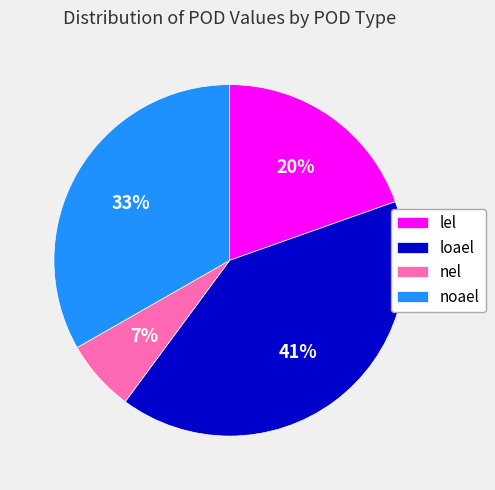

True or false: loael accounts for 1% of the total.

False